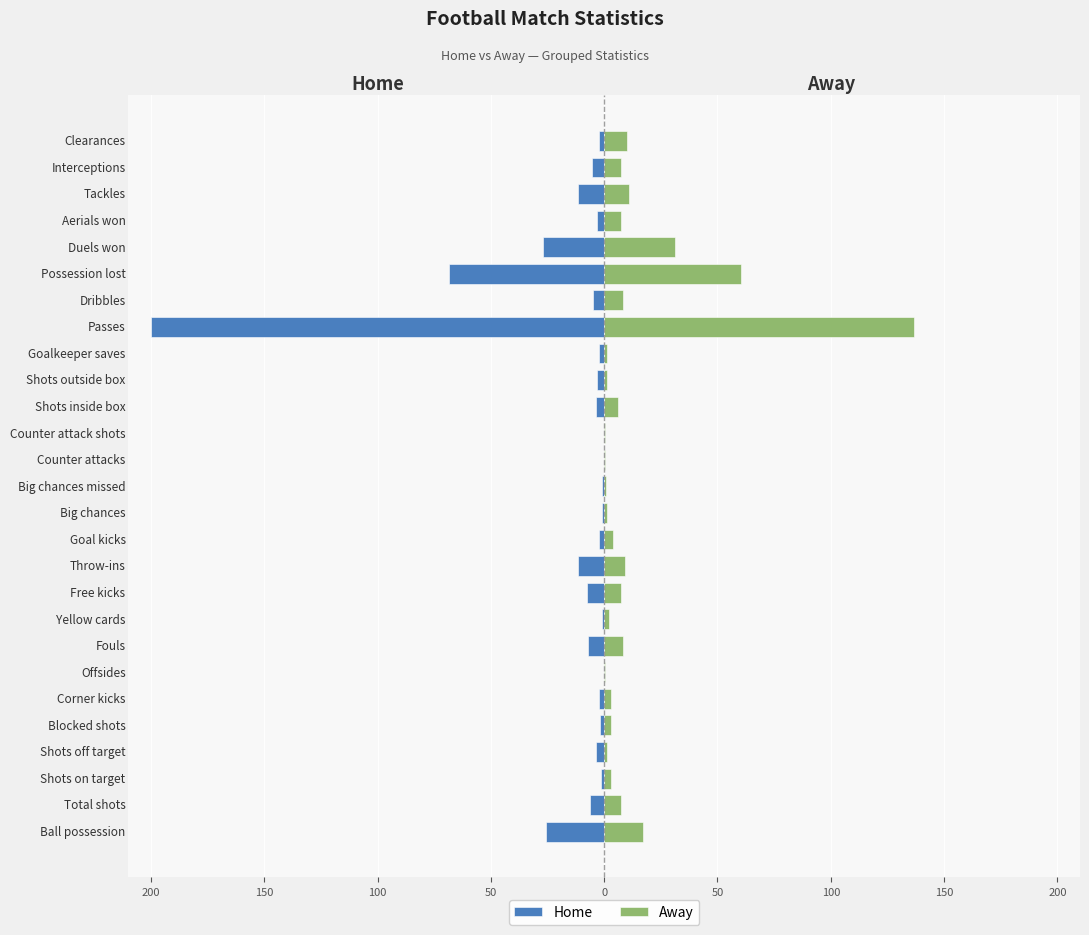

Which series changed the most between Dribbles and Duels won?

Away